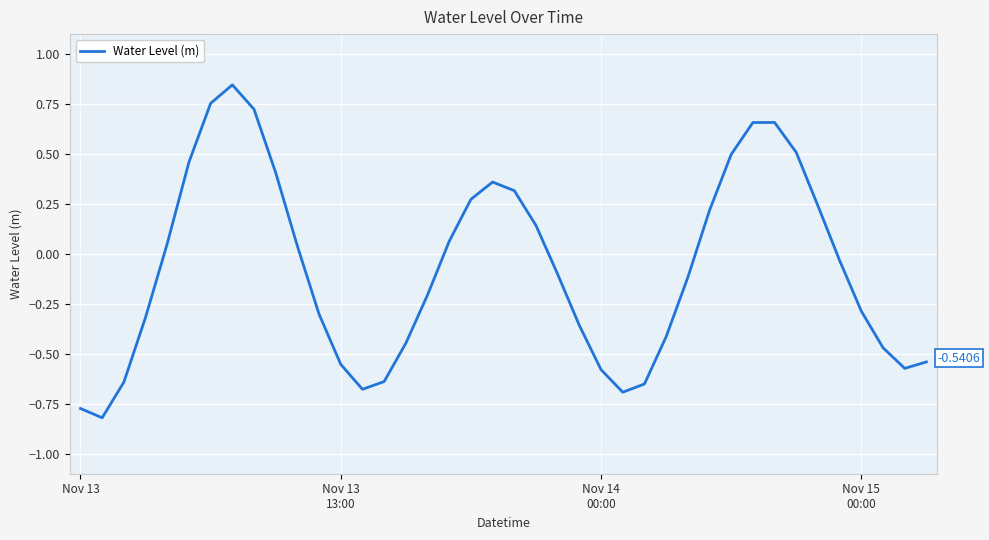

What is the difference between the maximum and minimum values?

1.7